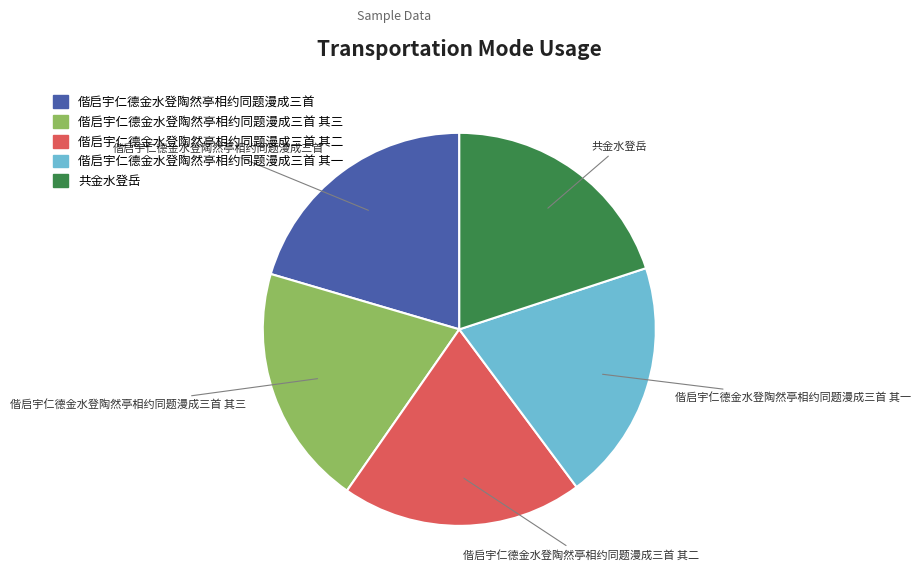

Does any single category account for the majority?

No